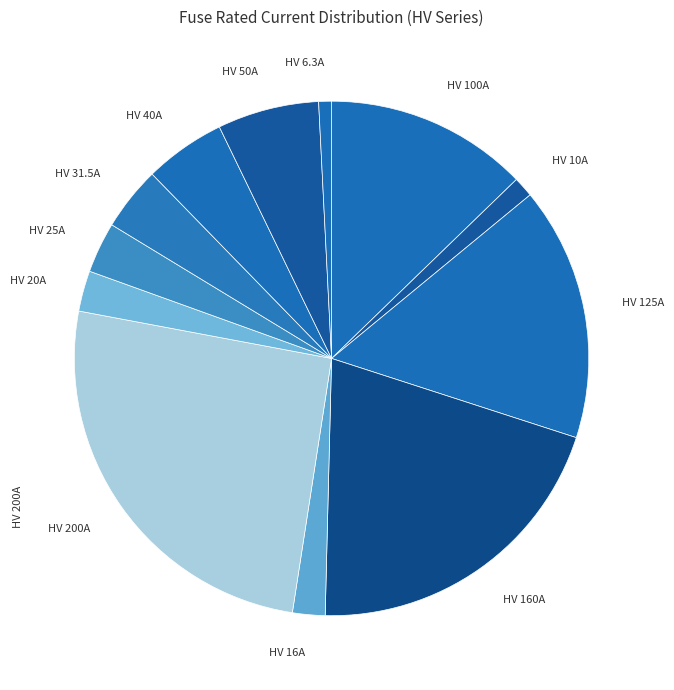

To the nearest percent, what is the average slice percentage?

8%